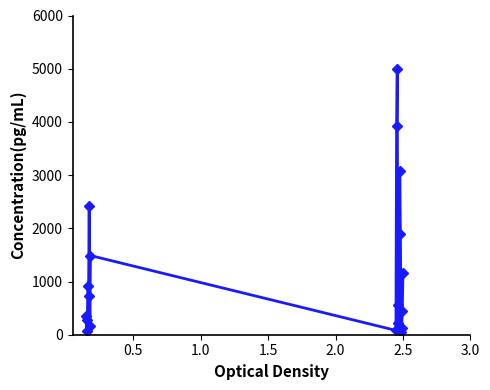

What is the value of the 18th point from the left?

131.8